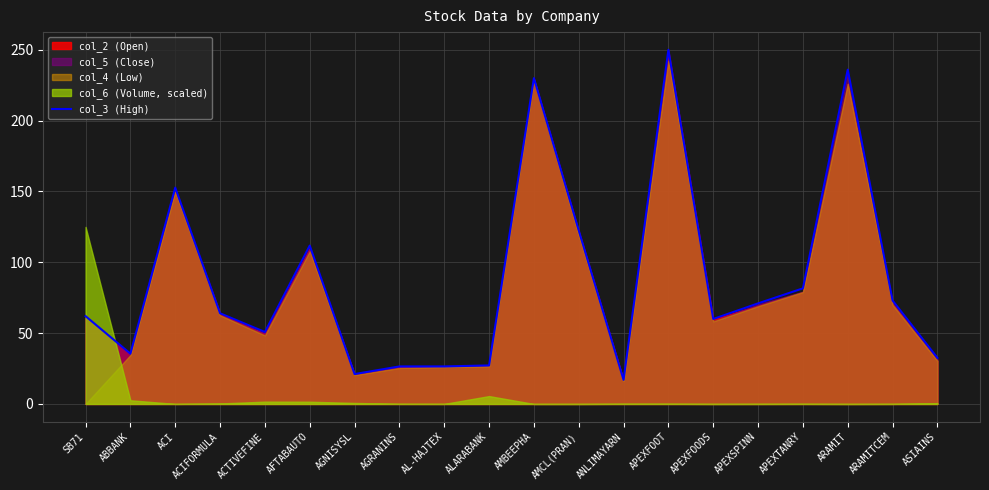

Rank the categories by value from highest to lowest.

APEXFOOT, ARAMIT, AMBEEPHA, ACI, AMCL(PRAN), AFTABAUTO, APEXTANRY, ARAMITCEM, APEXSPINN, ACIFORMULA, SB71, APEXFOODS, ACTIVEFINE, ABBANK, ASIAINS, ALARABANK, AGRANINS, AL-HAJTEX, AGNISYSL, ANLIMAYARN